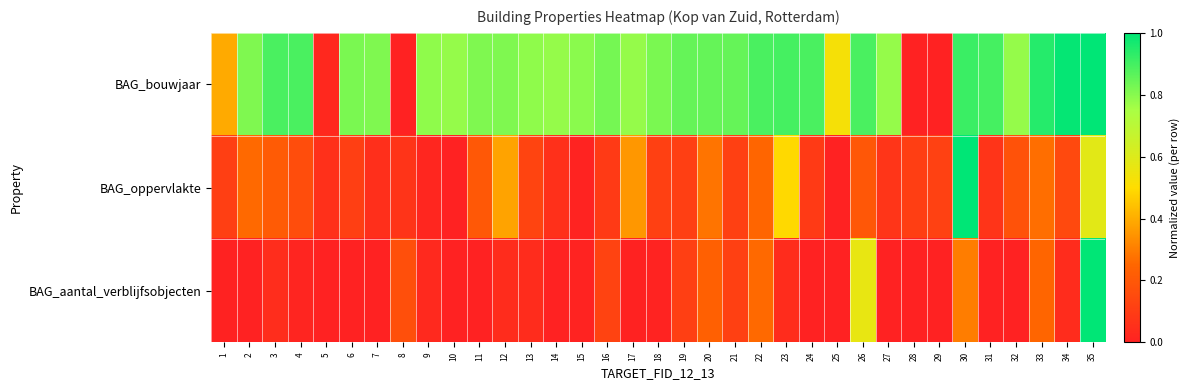

Which series changed the most between 6 and 7?

BAG_oppervlakte